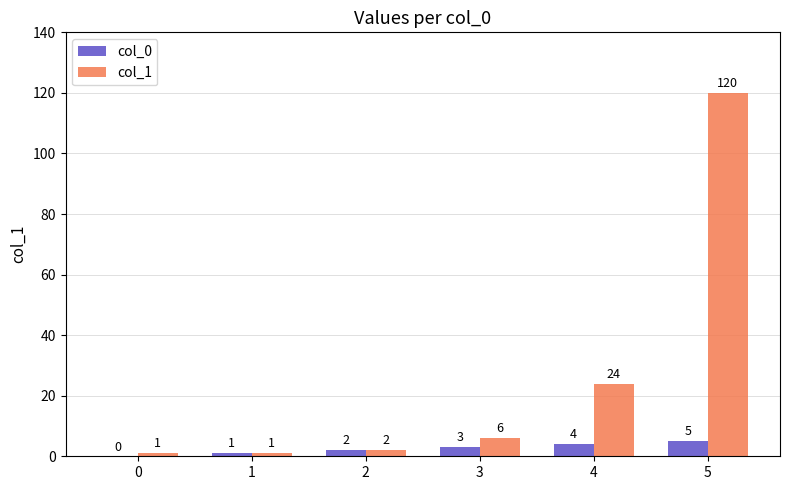

How many col_0 values are between 1 and 4?

4